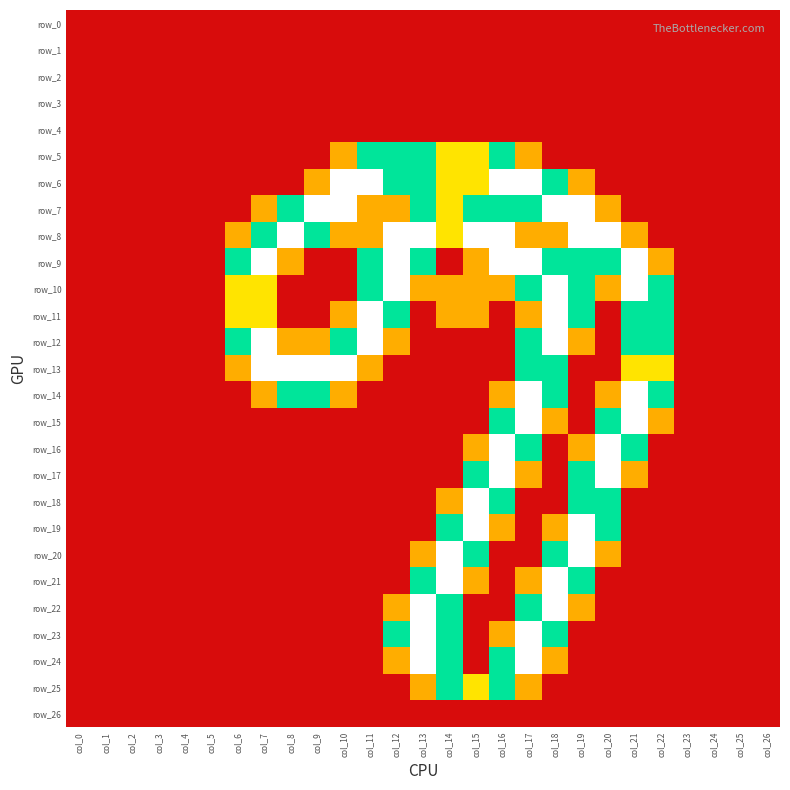

Rank the categories by row_23 value from highest to lowest.

col_13, col_17, col_12, col_14, col_18, col_16, col_0, col_1, col_2, col_3, col_4, col_5, col_6, col_7, col_8, col_9, col_10, col_11, col_15, col_19, col_20, col_21, col_22, col_23, col_24, col_25, col_26